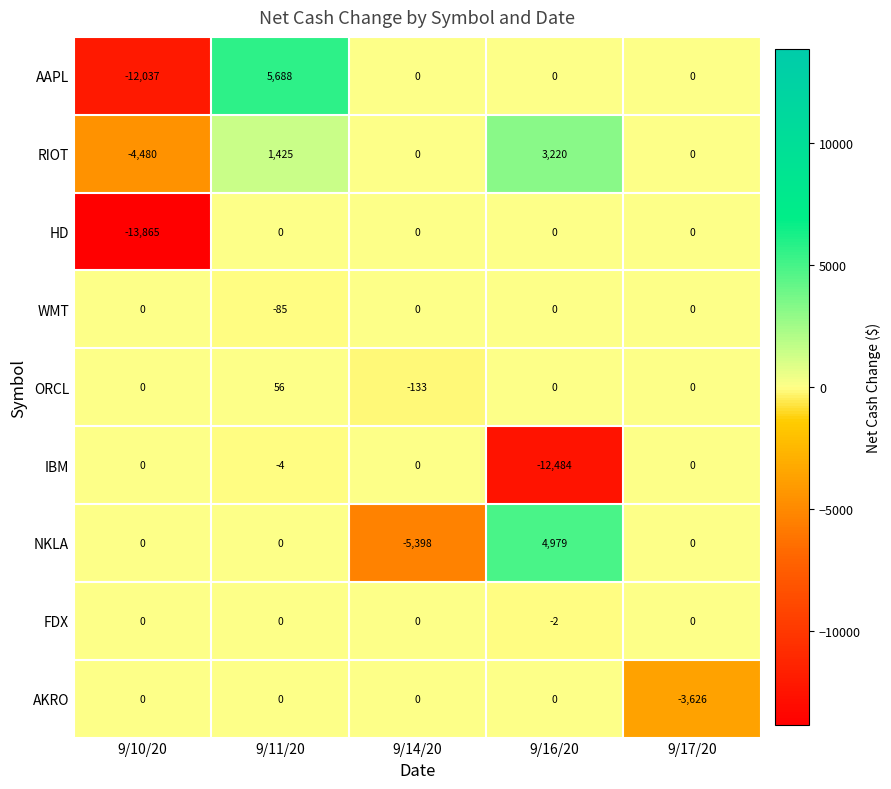

Between 9/11/20 and 9/16/20, which series saw the biggest shift?

IBM